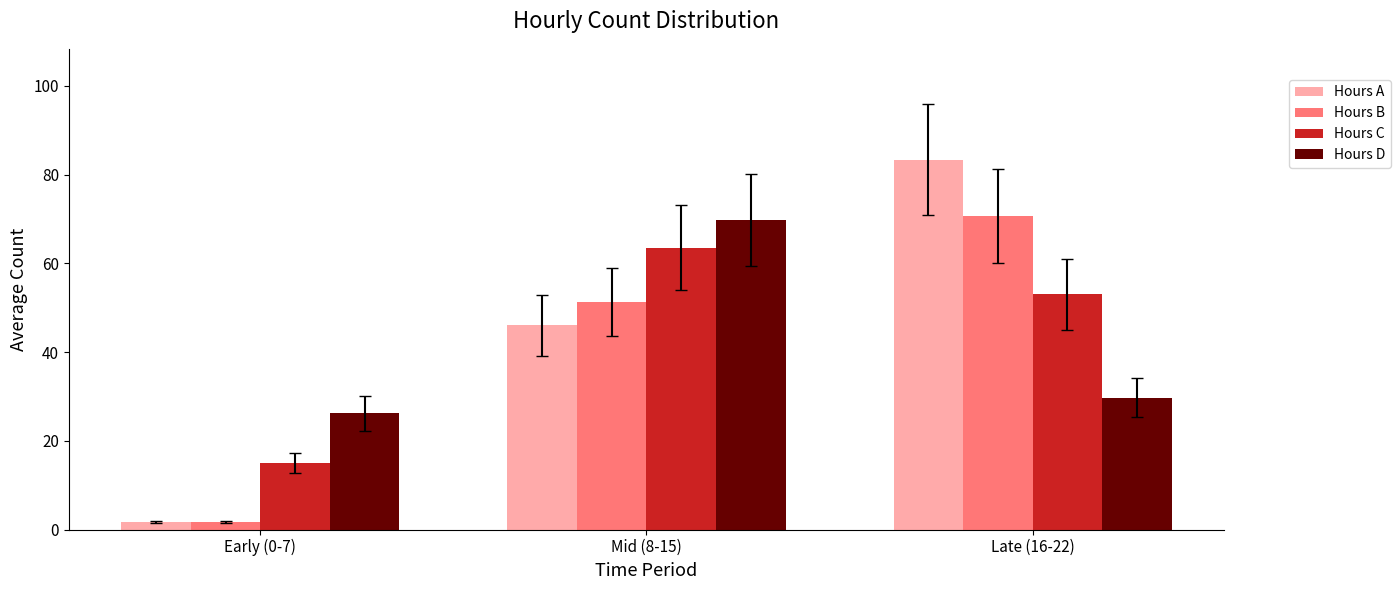

Does the chart contain stacked bars?

No